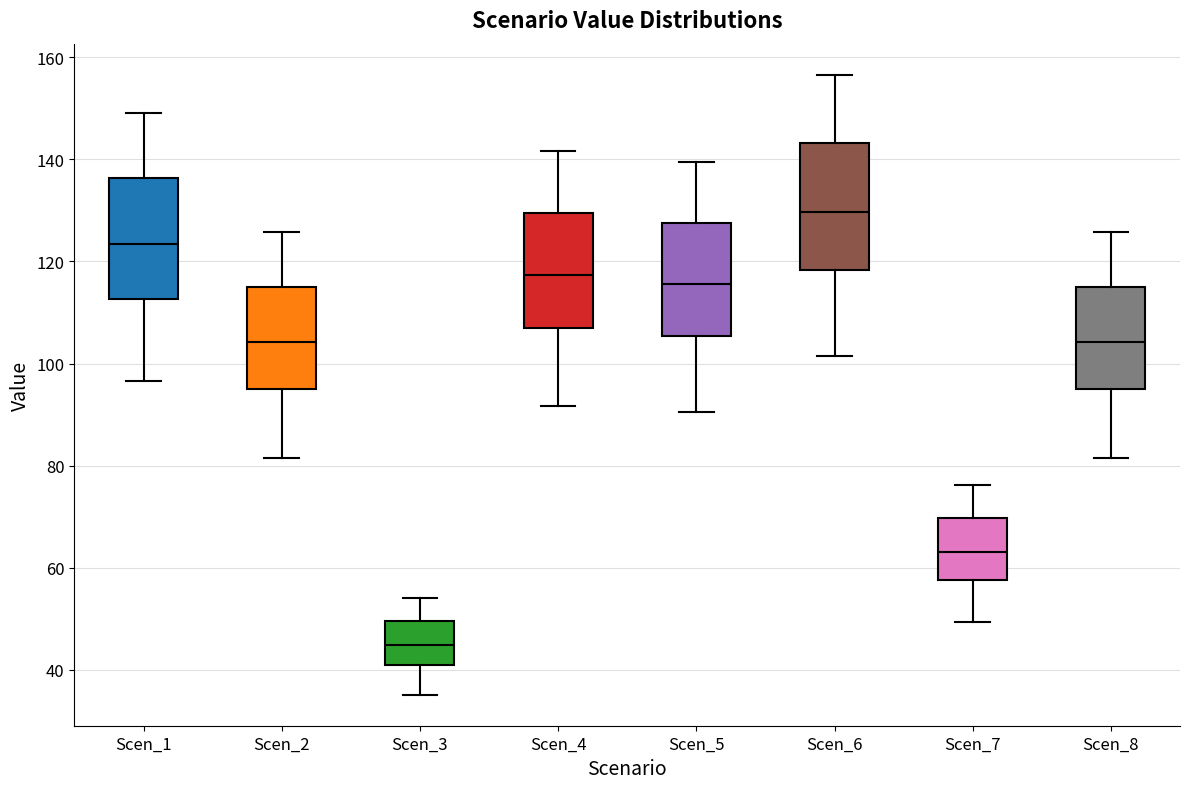

Reading left to right, transcribe this box plot: for each box, give where its median line is, the range the box spans, and where its two whiskers end, as read against the y-axis. The values are not printed on the chart, so give them approximately, as read against the axis.

Scen_1: median 124, box 112 to 136, whiskers 96 to 150
Scen_2: median 104, box 94 to 116, whiskers 82 to 126
Scen_3: median 44, box 40 to 50, whiskers 36 to 54
Scen_4: median 118, box 106 to 130, whiskers 92 to 142
Scen_5: median 116, box 106 to 128, whiskers 90 to 140
Scen_6: median 130, box 118 to 144, whiskers 102 to 156
Scen_7: median 64, box 58 to 70, whiskers 50 to 76
Scen_8: median 104, box 96 to 116, whiskers 82 to 126